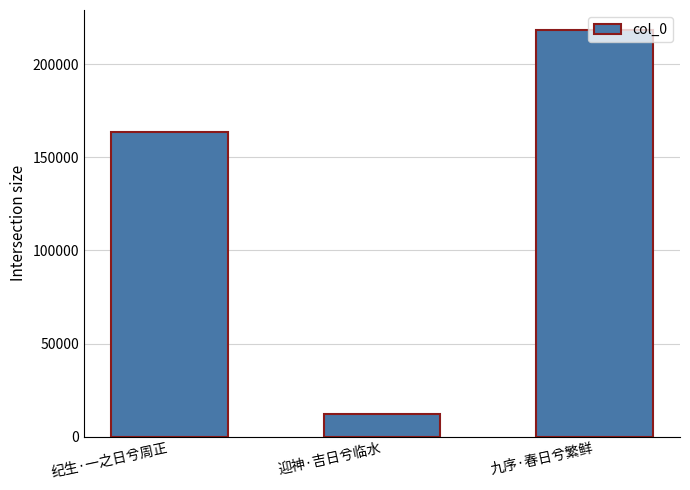

Does the chart contain stacked bars?

No